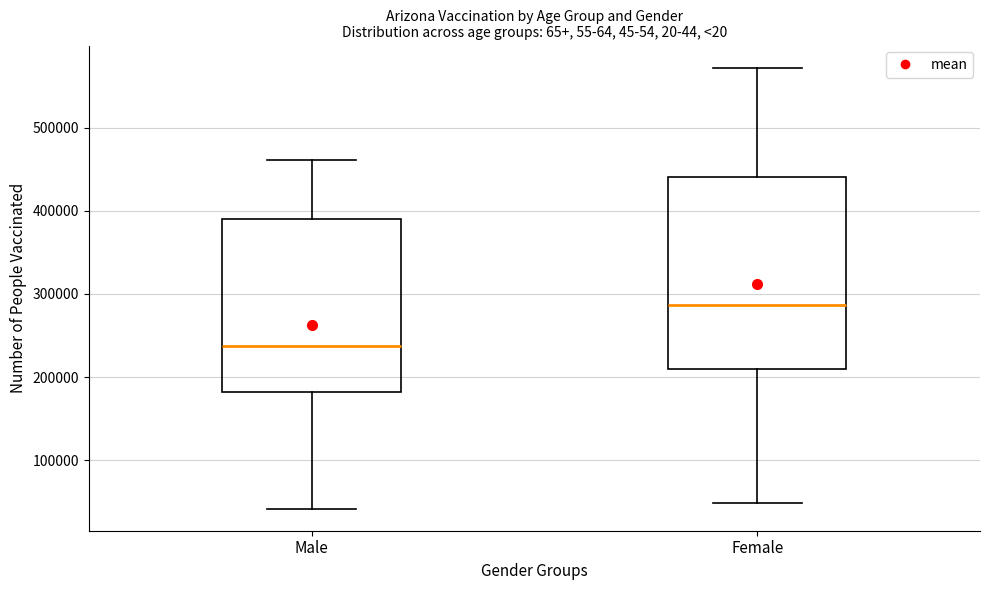

Reading left to right, read every box against the y-axis: the position of its median line, the range the box covers, and the ends of its whiskers. The values are not printed on the chart, so give them approximately, as read against the axis.

Male: median 240000, box 180000 to 390000, whiskers 40000 to 460000
Female: median 290000, box 210000 to 440000, whiskers 50000 to 570000